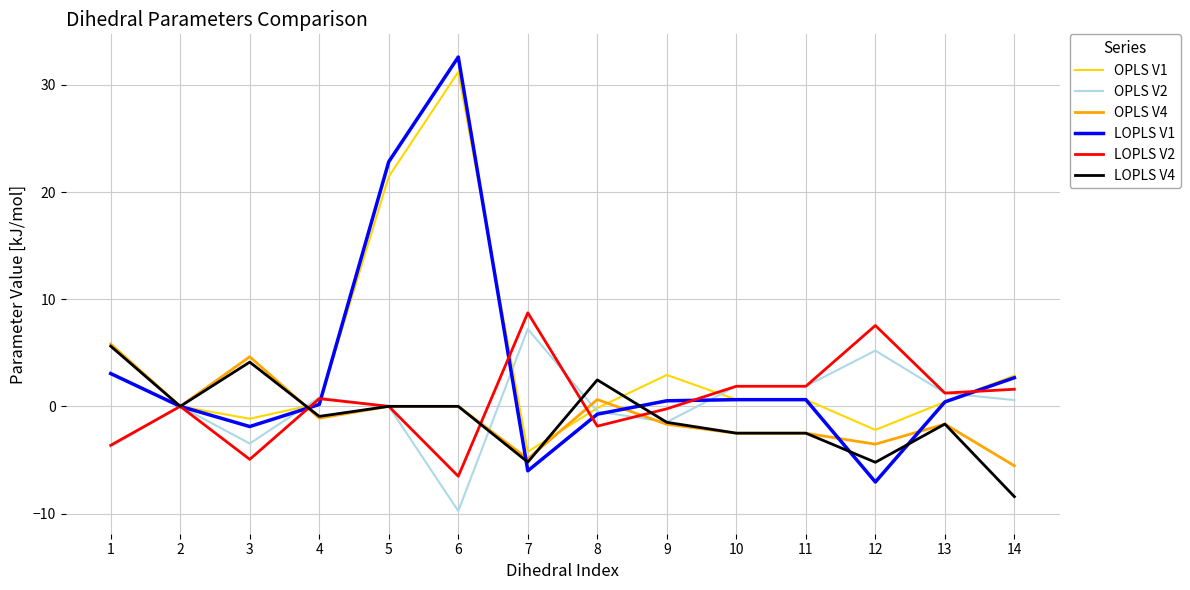

At which category does the chart reach its peak across all series?

6